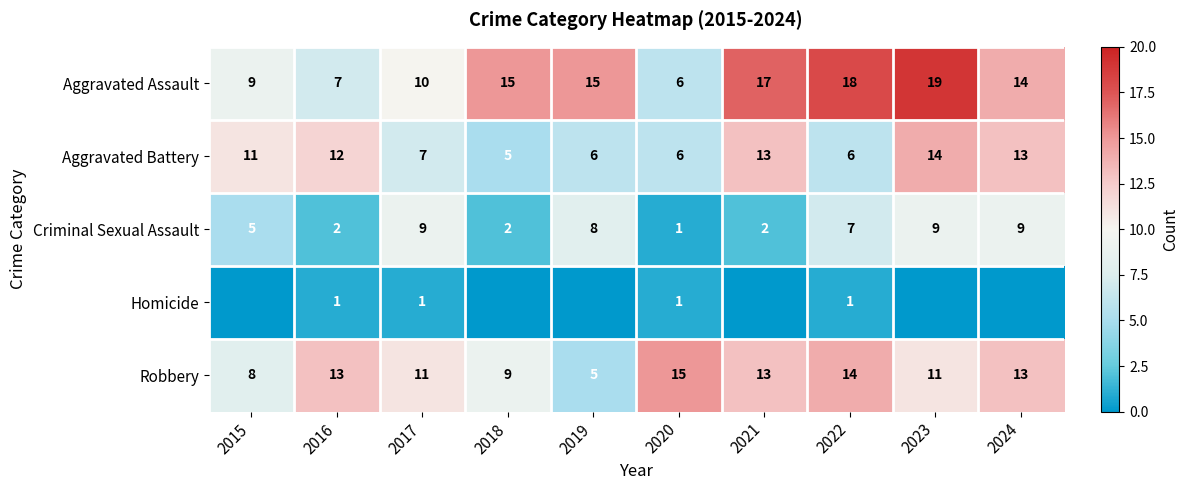

Is the value of Criminal Sexual Assault at 2021 greater than the value of Aggravated Battery at 2021?

No